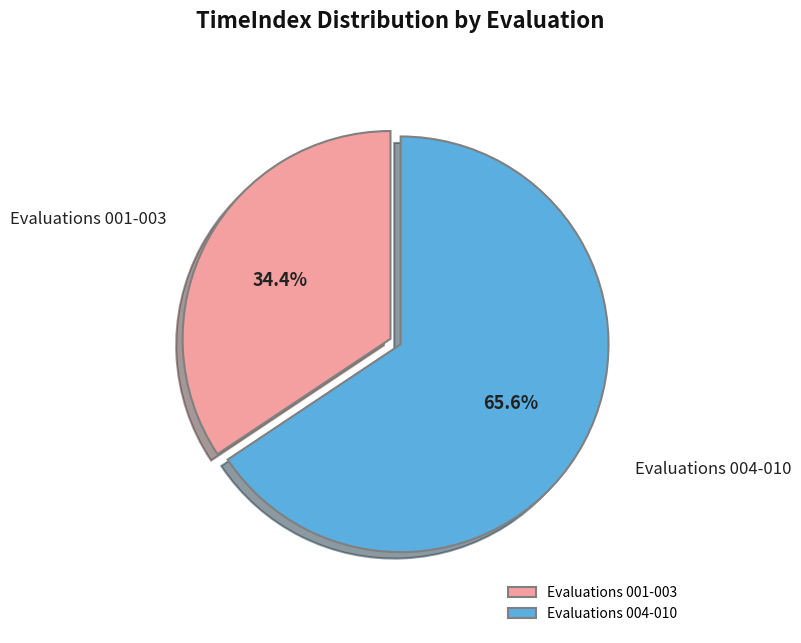

Combined, what portion of the pie is Evaluations 004-010 and Evaluations 001-003?

100.0%